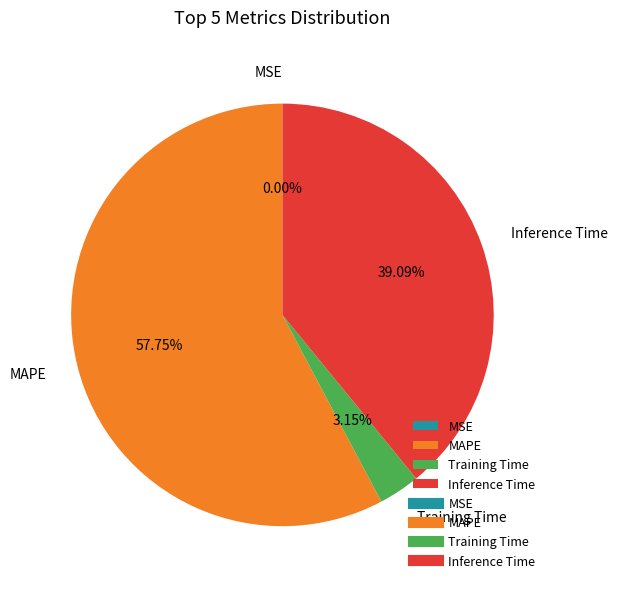

Between Inference Time and Training Time, which is larger?

Inference Time